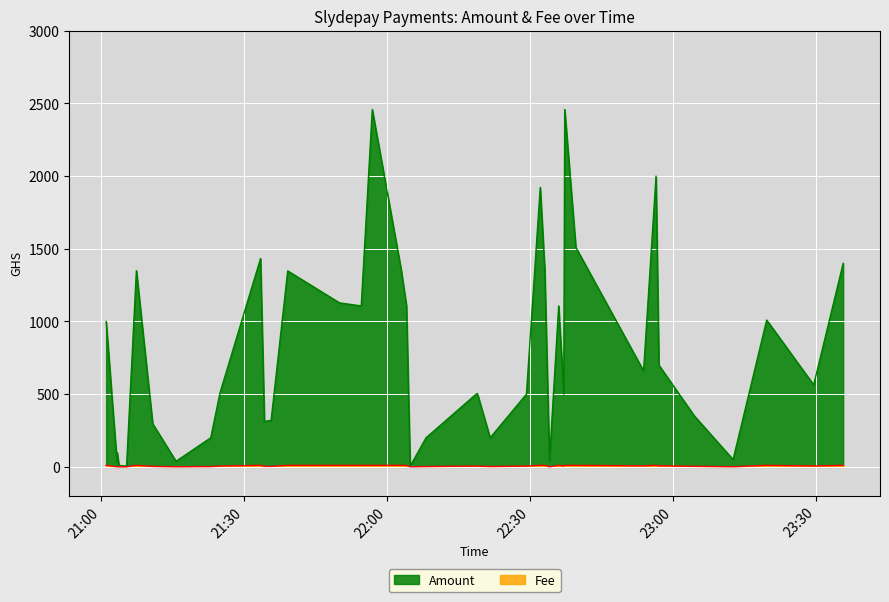

True or false: Amount and Fee intersect in this chart.

False